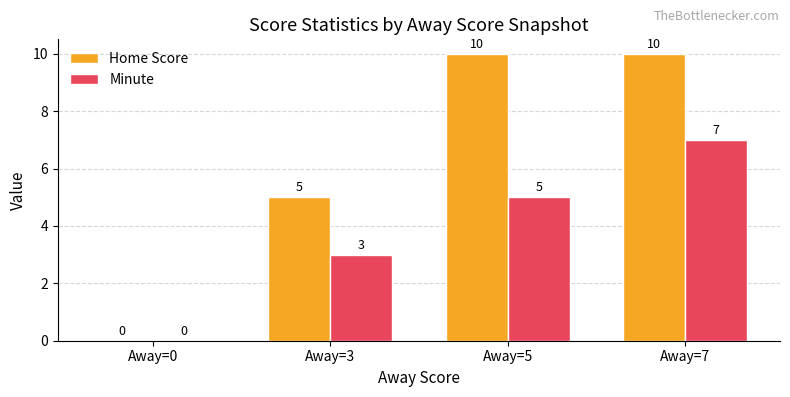

Between Away=5 and Away=7, which series saw the biggest shift?

Minute